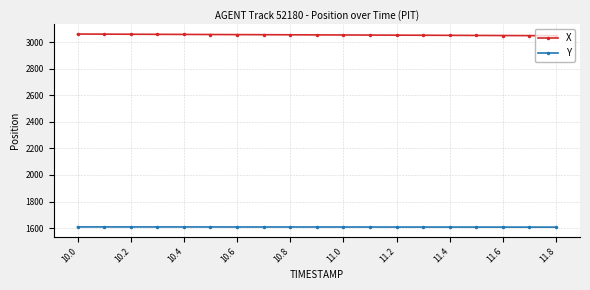

What are all the series names shown in the legend?

X, Y